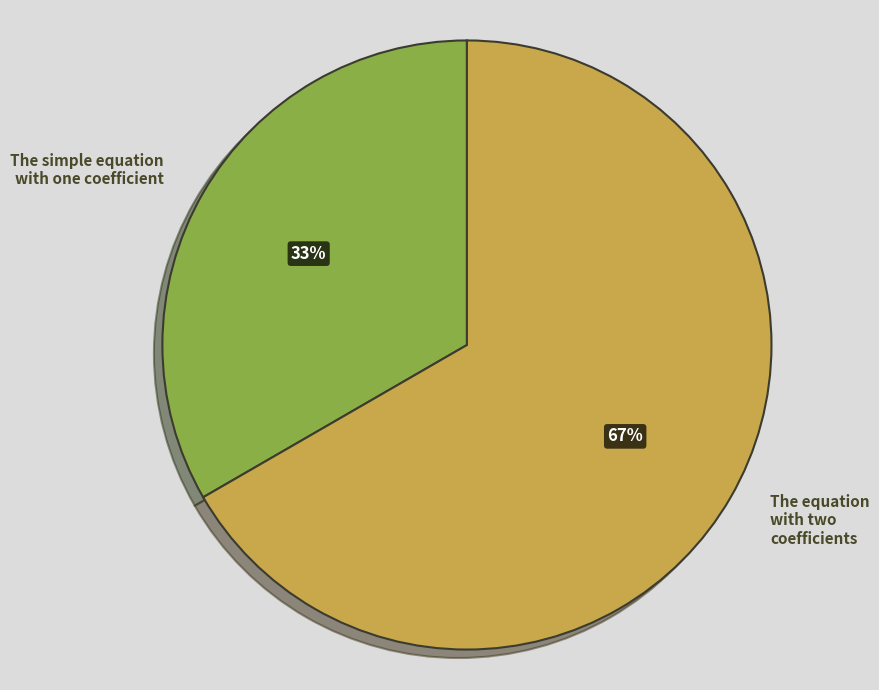

What is the largest slice in the pie chart?

The equation with two coefficients